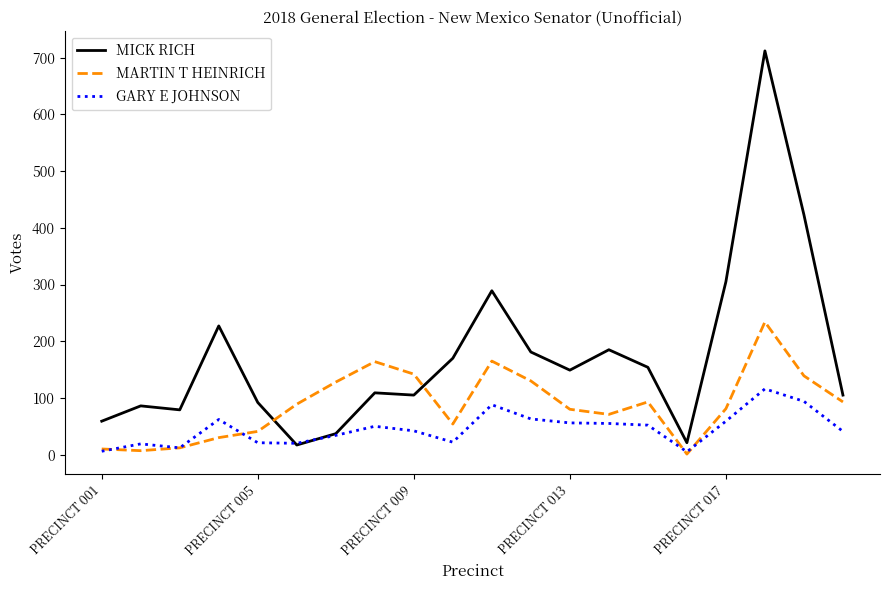

After their last crossing, which series has the higher values: MARTIN T HEINRICH or MICK RICH?

MICK RICH